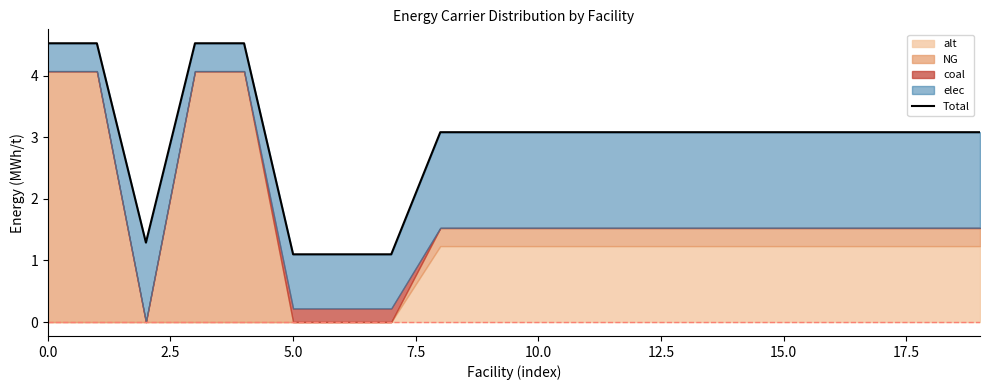

What is the difference between the maximum and minimum values?

3.4